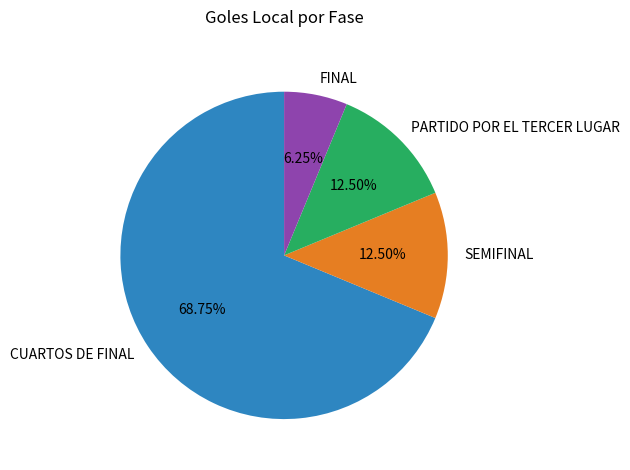

True or false: PARTIDO POR EL TERCER LUGAR accounts for 3% of the total.

False